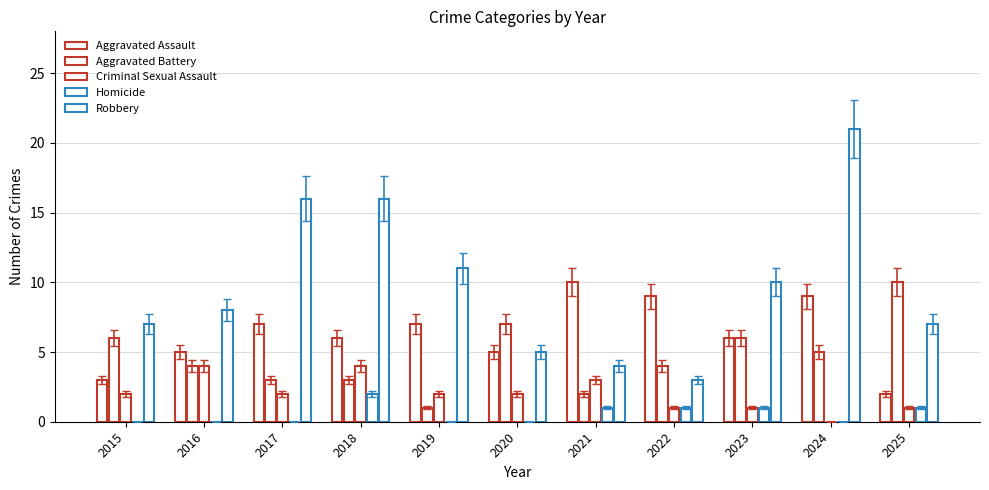

Reading left to right, list all the values displayed in this chart.

Aggravated Assault: 3	5	7	6	7	5	10	9	6	9	2
Aggravated Battery: 6	4	3	3	1	7	2	4	6	5	10
Criminal Sexual Assault: 2	4	2	4	2	2	3	1	1	0	1
Homicide: 0	0	0	2	0	0	1	1	1	0	1
Robbery: 7	8	16	16	11	5	4	3	10	21	7